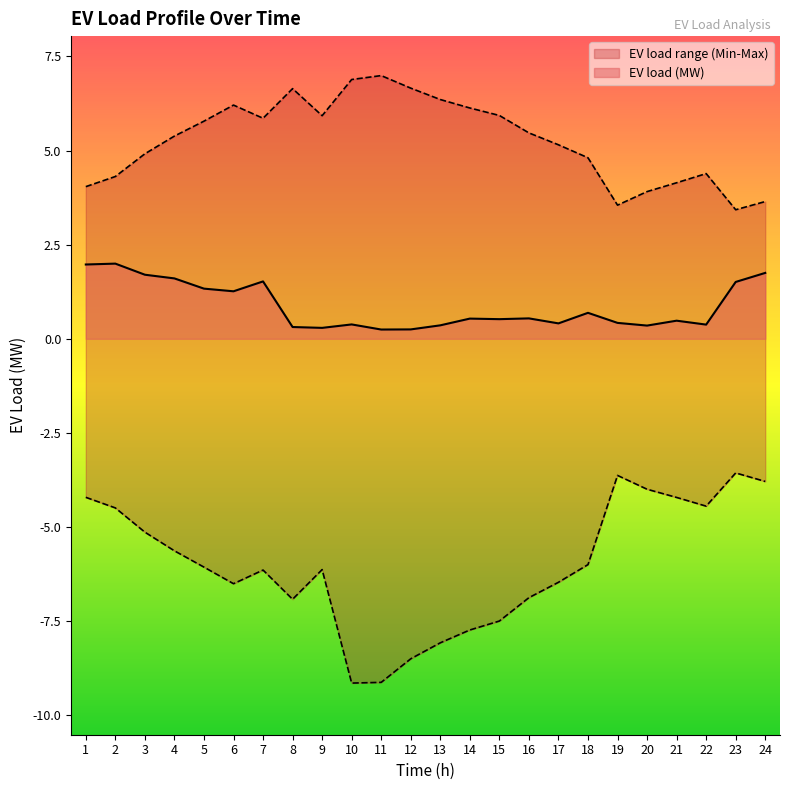

Between 5 and 16, which is larger?

5